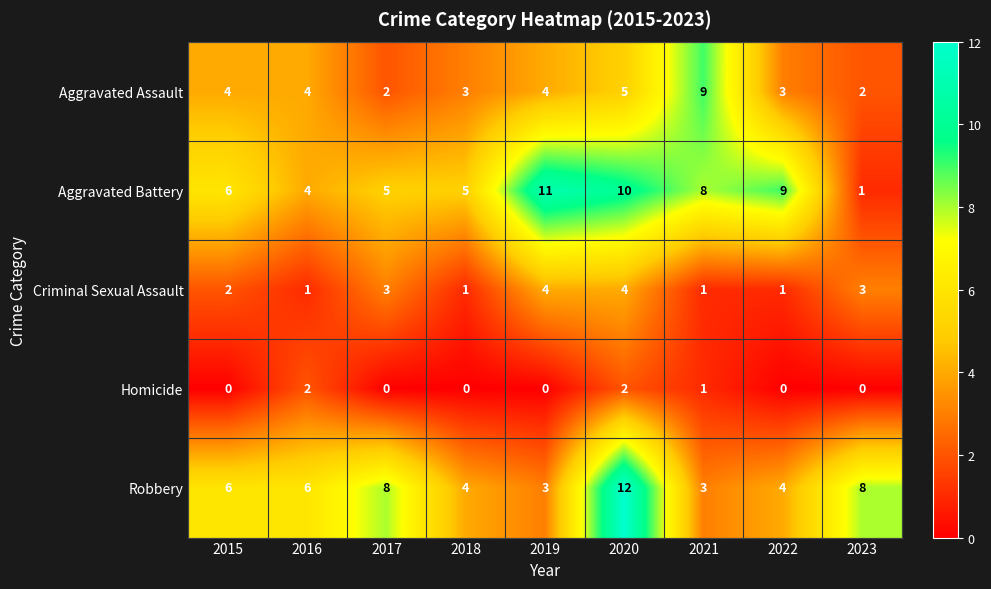

Count the number of categories in the chart.

9